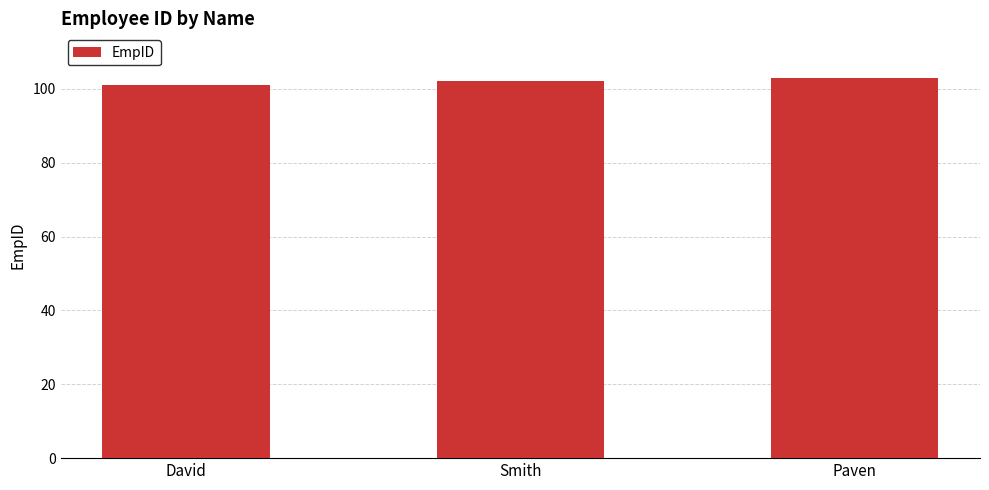

Reading right to left, transcribe all the data shown in this chart.

103	102	101